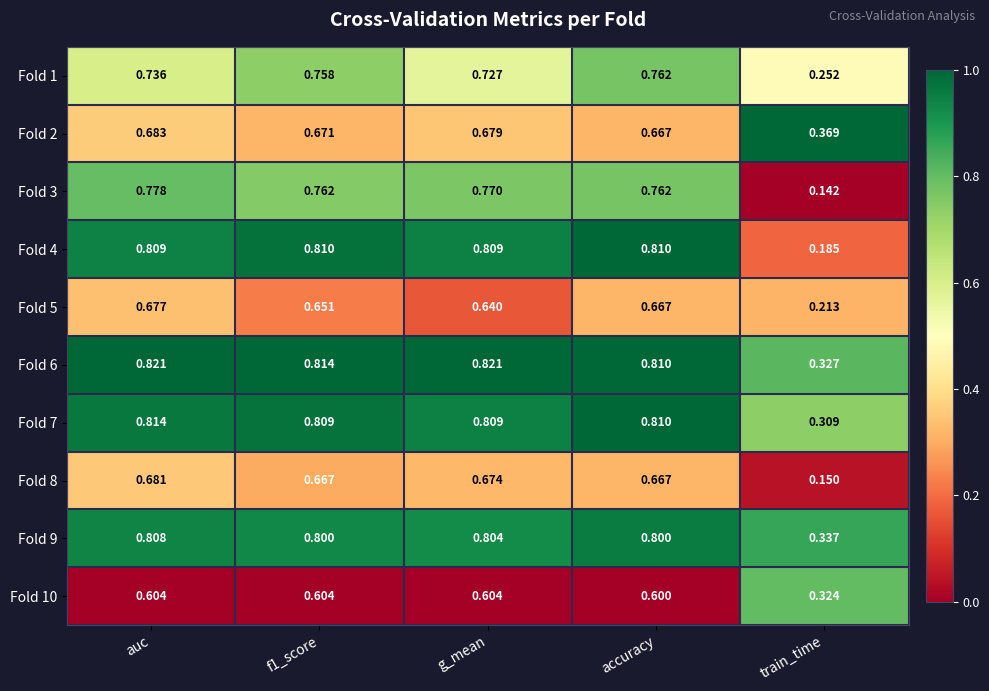

At which label does Fold 3 reach its minimum?

train_time